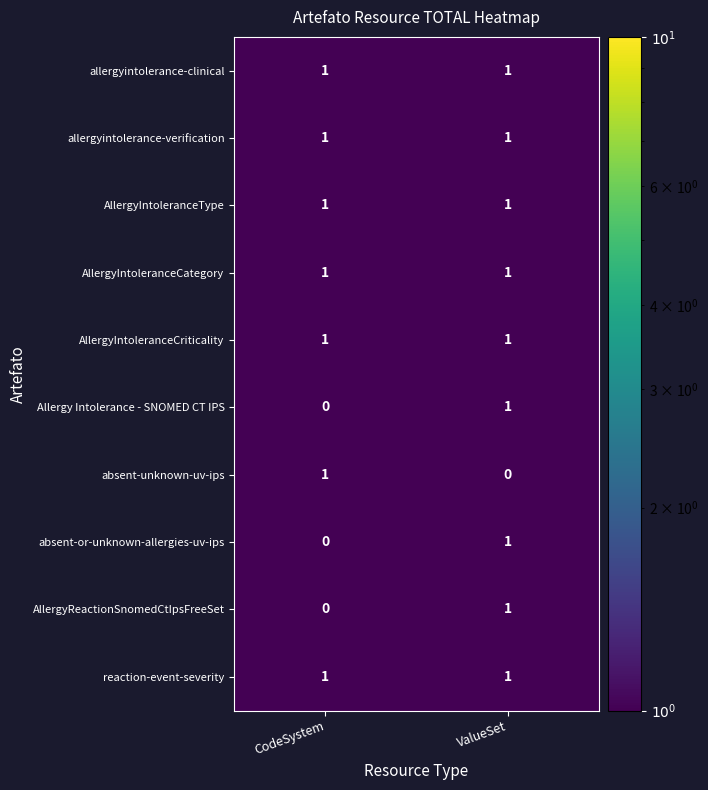

The value of allergyintolerance-verification at ValueSet is 1. True or false?

True